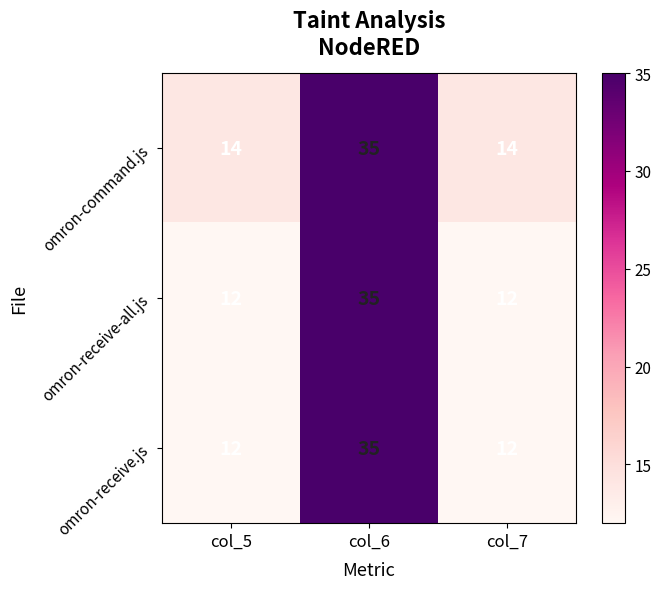

What is the approximate value of omron-receive.js at col_6?

35